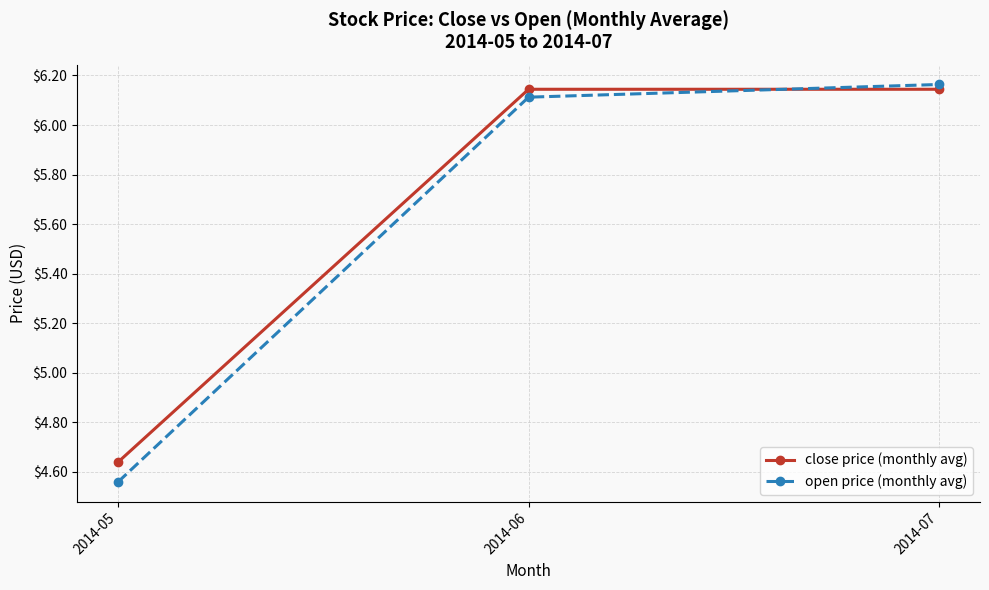

At which label is close price (monthly avg) closest to 5?

2014-05